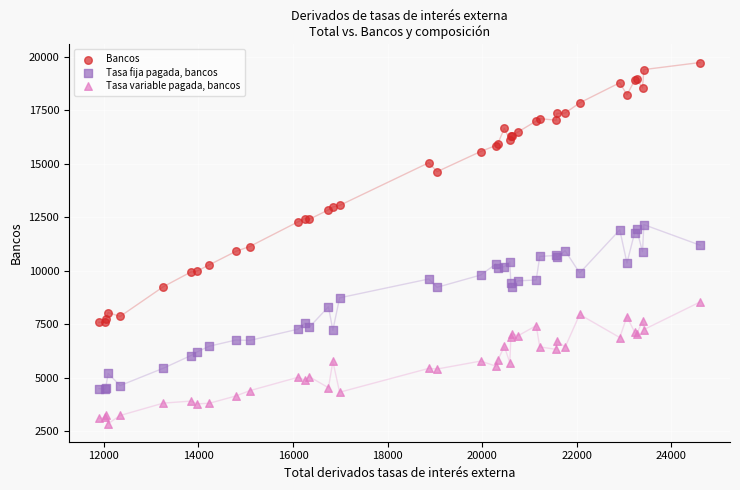

What are all the series names shown in the legend?

Bancos, Tasa fija pagada, bancos, Tasa variable pagada, bancos